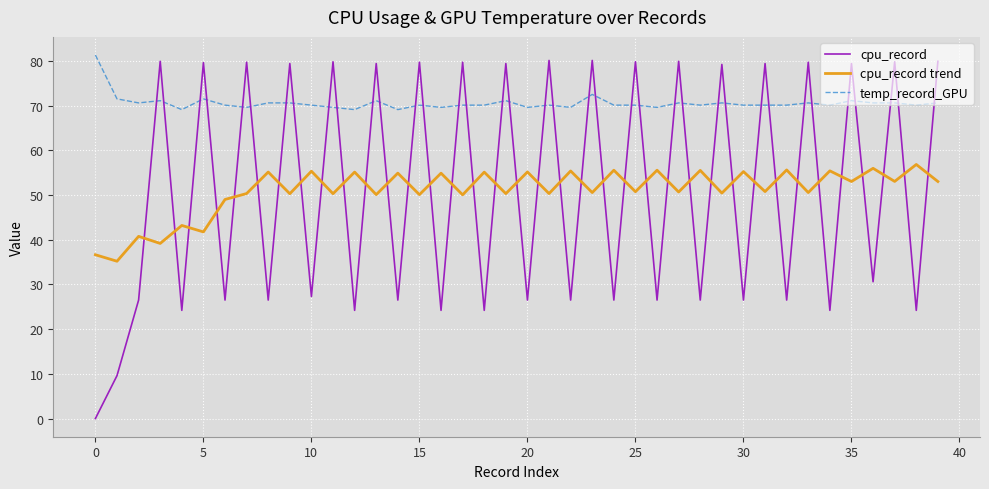

True or false: cpu_record trend has more than 1 points higher than both neighbors.

True